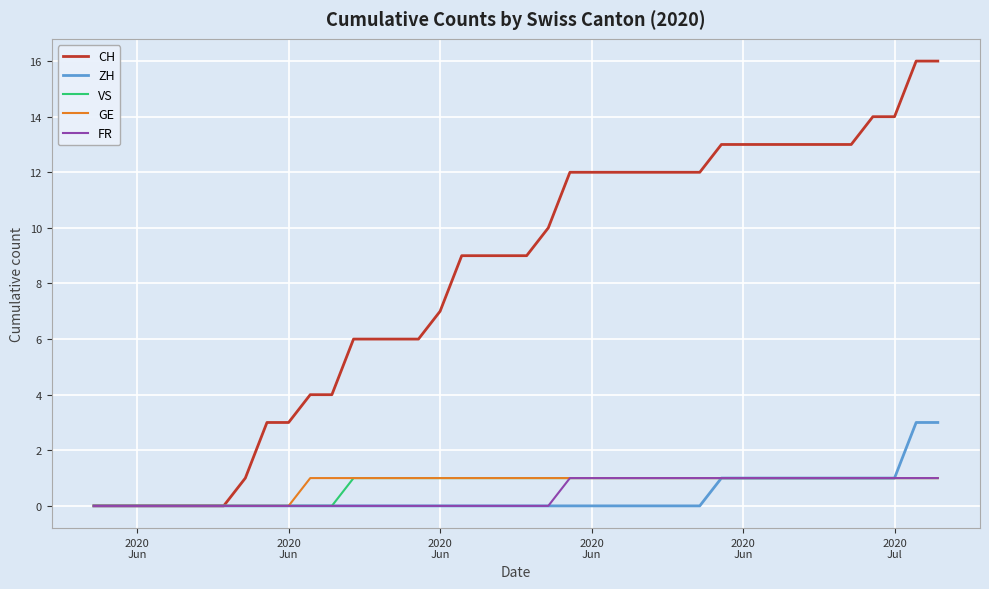

Which series has the largest total across all categories?

CH